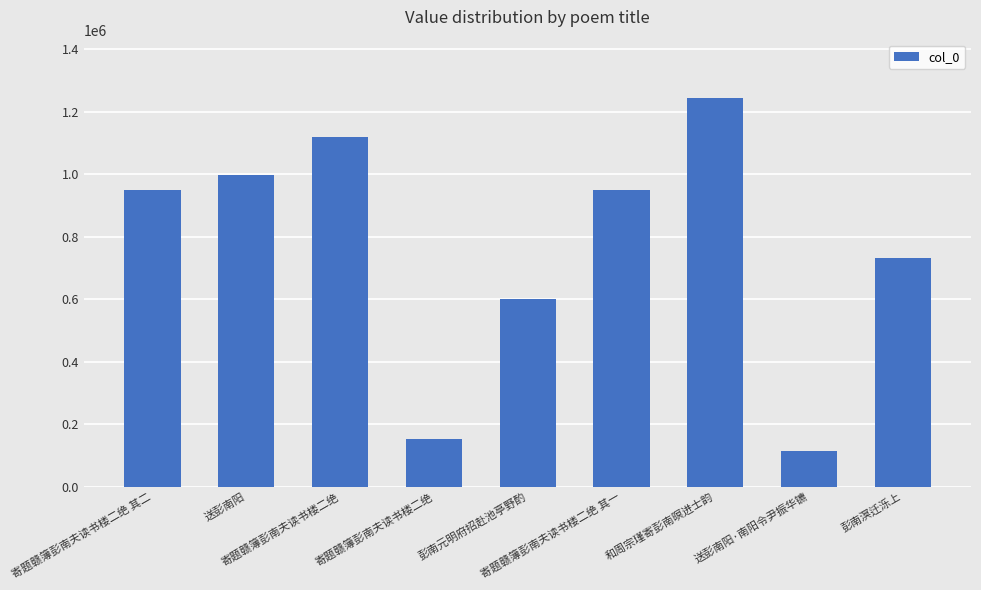

How many data points are less than 948385?

4